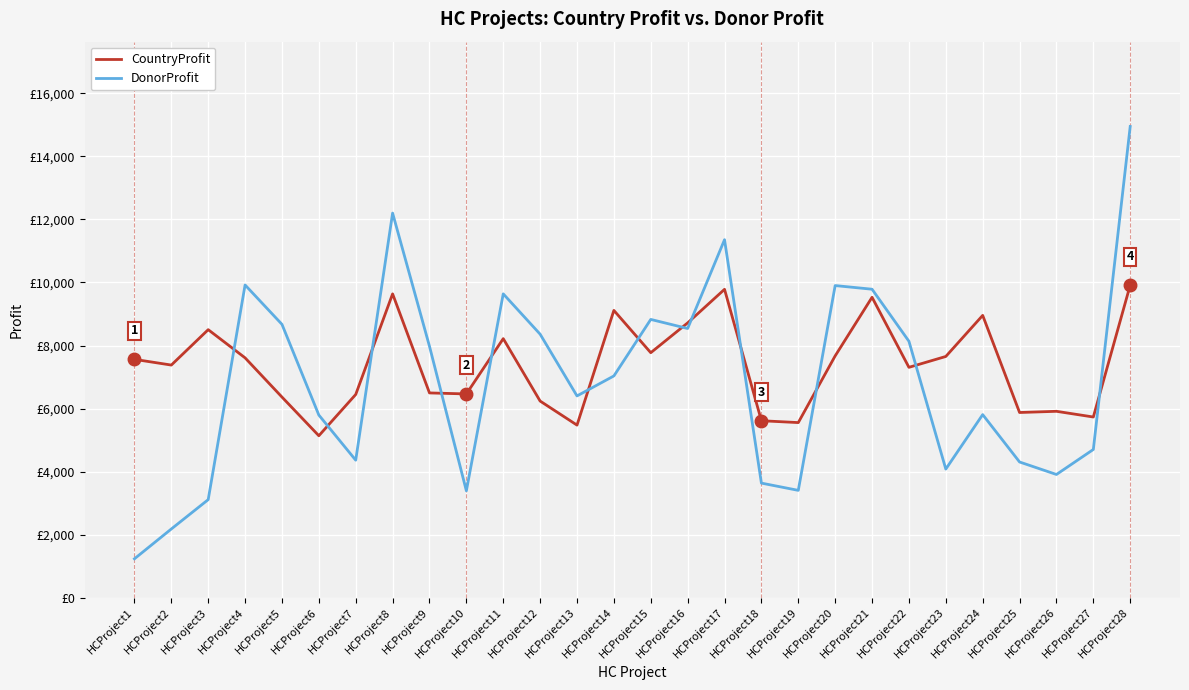

Which series has the largest range (max minus min)?

DonorProfit